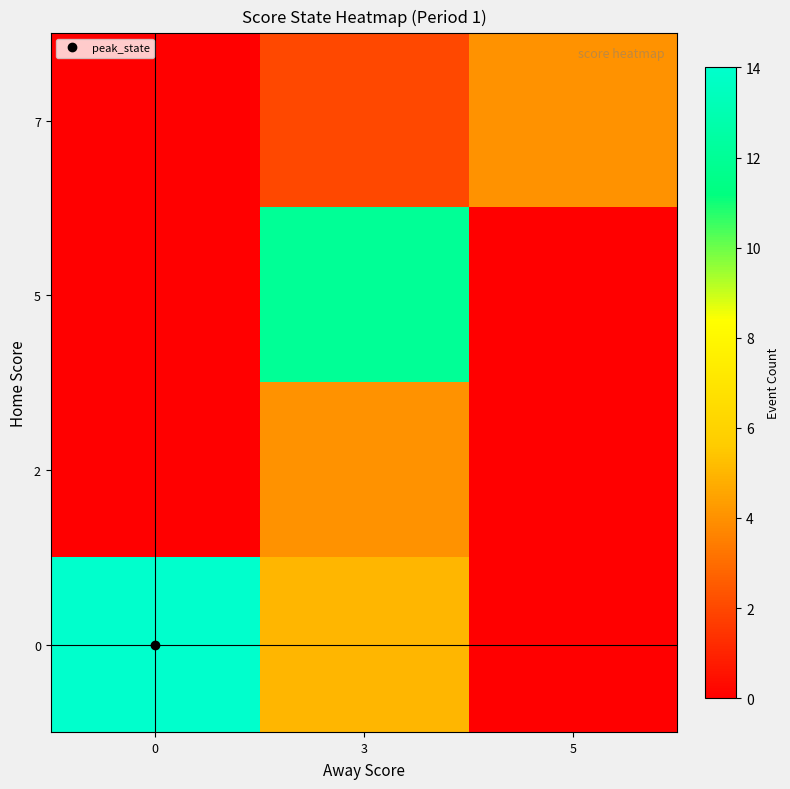

Reading left to right, transcribe all the data shown in this chart.

0: 0=14	3=5	5=0
2: 0=0	3=4	5=0
5: 0=0	3=12	5=0
7: 0=0	3=2	5=4